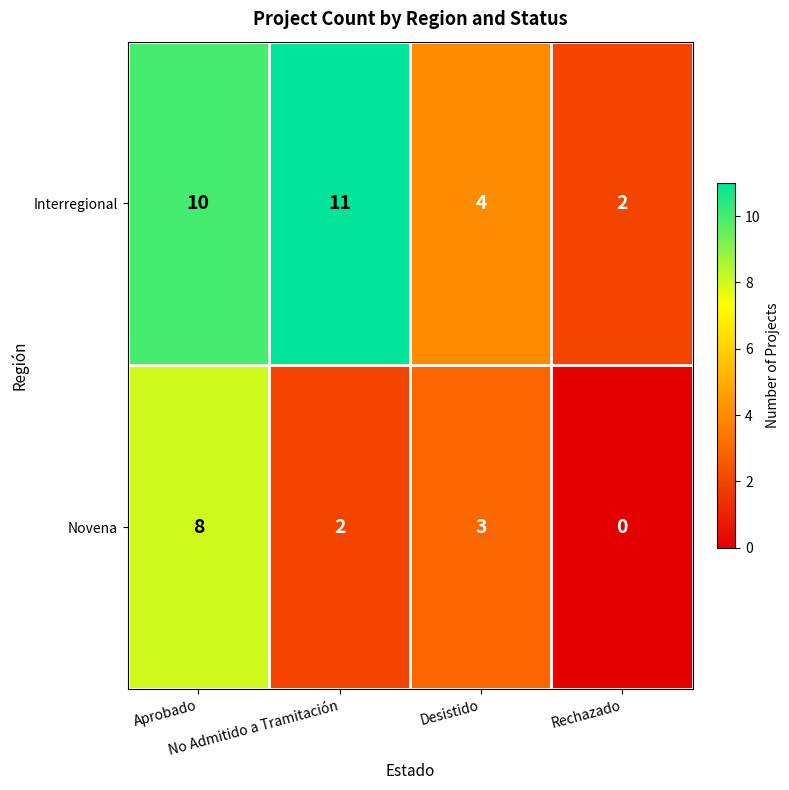

How many Novena values are between 2 and 8?

3